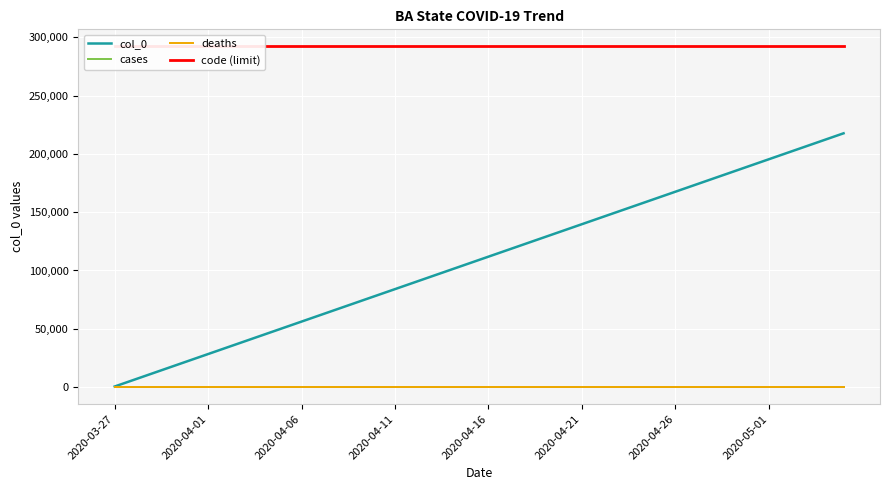

True or false: code (limit) has more than 0 points higher than both neighbors.

False